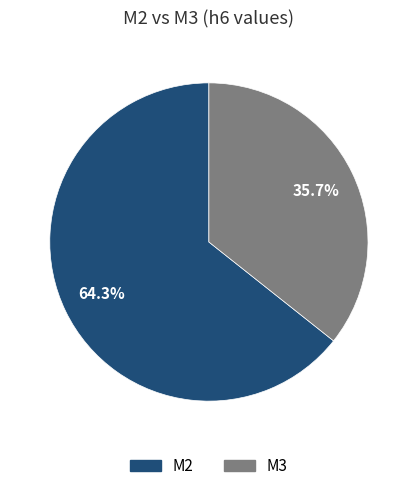

Which category has the smallest portion of the pie?

M3